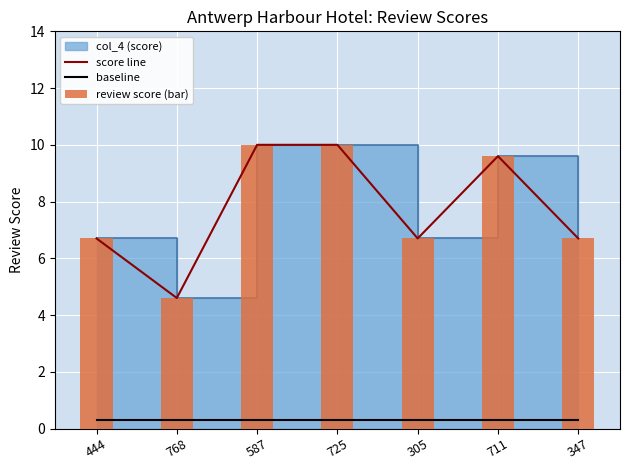

What is the greatest value displayed?

10.0